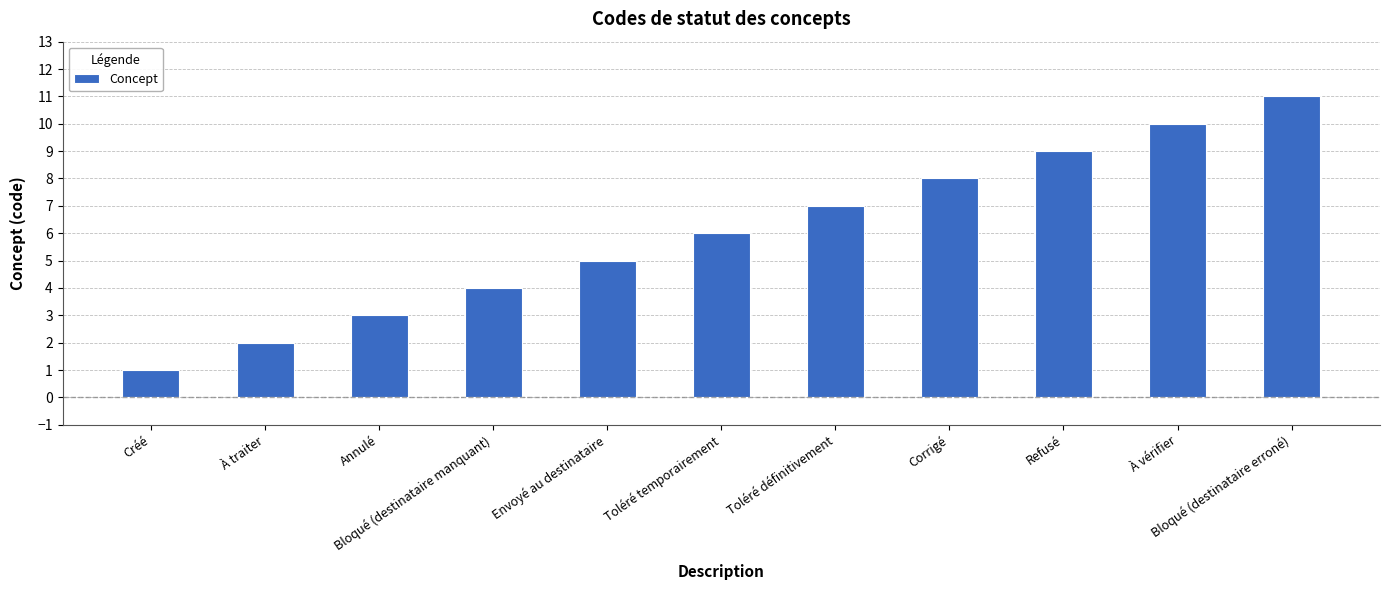

How many series are shown in this chart?

1